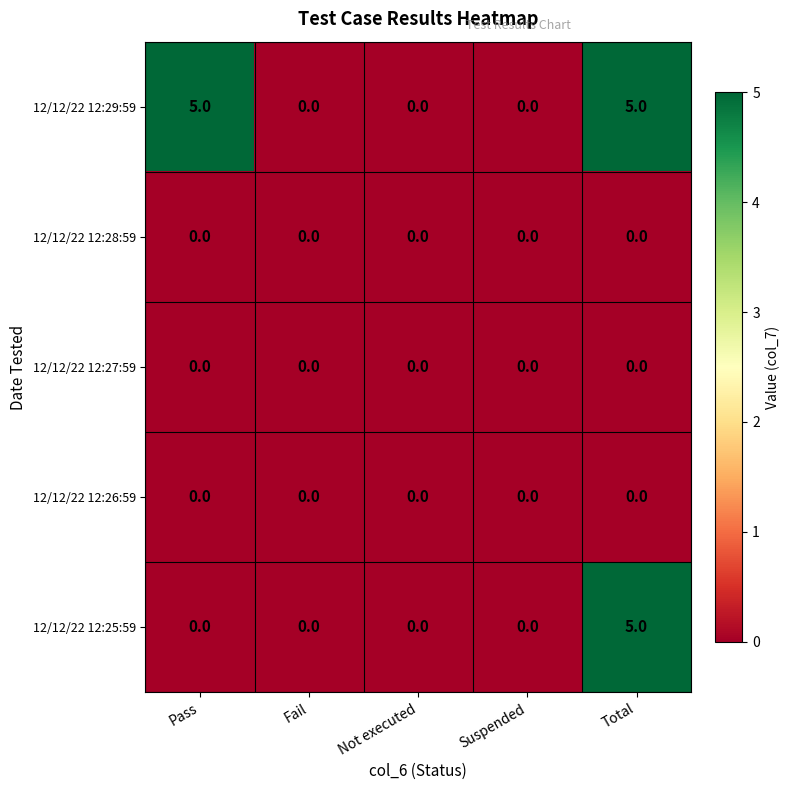

Is it true that 12/12/22 12:26:59 equals 0 at Total?

True